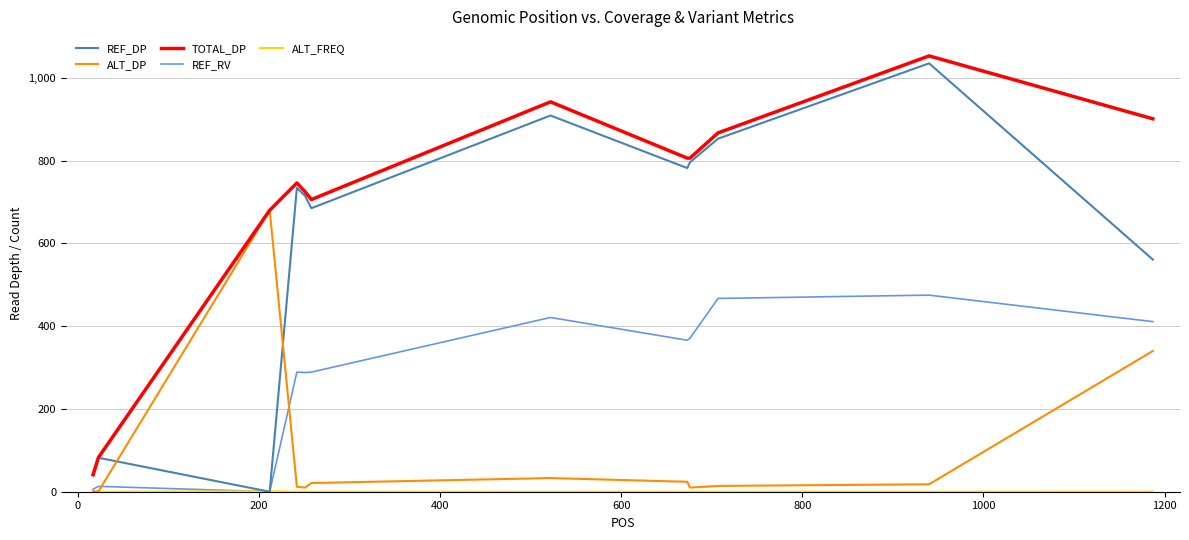

What is the lowest value of the TOTAL_DP series?

41.0